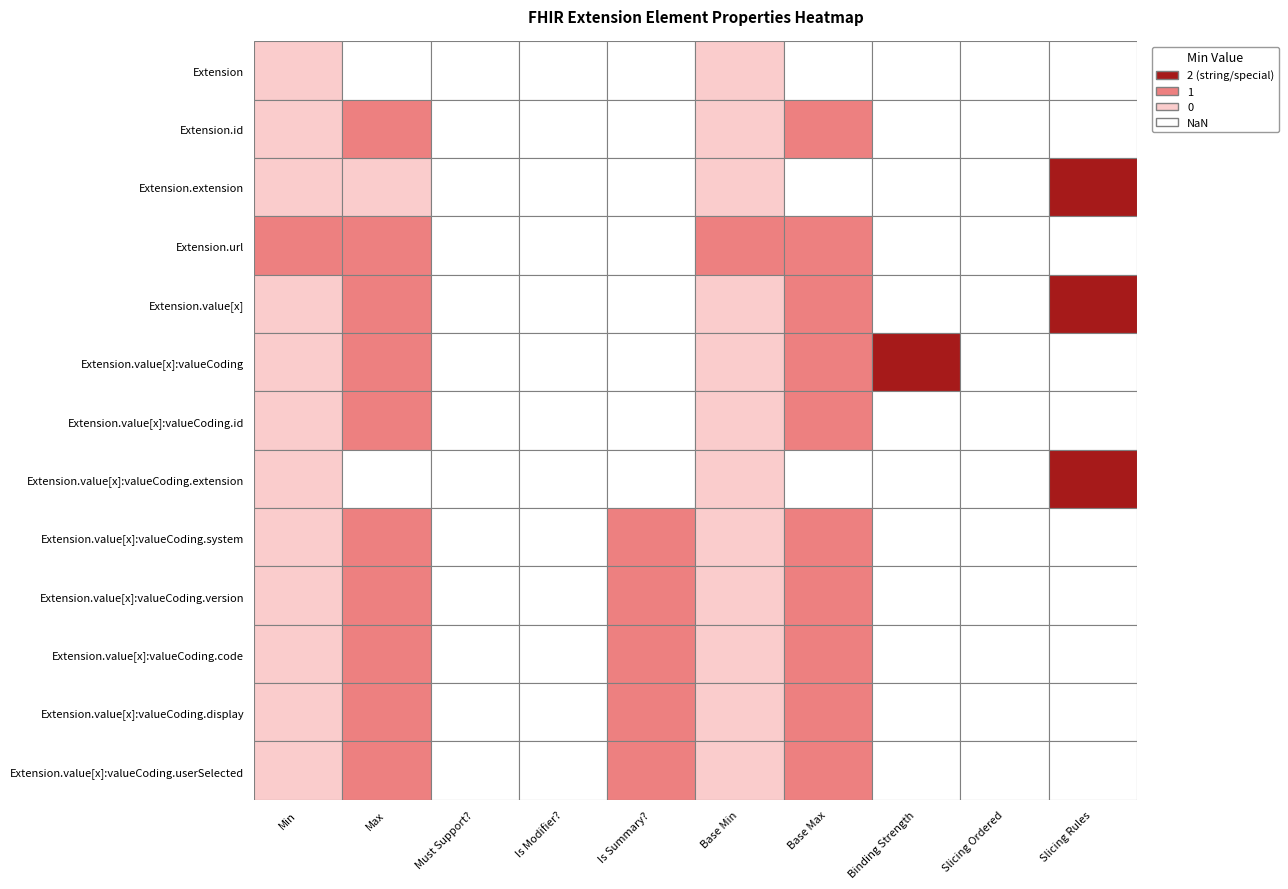

Count the number of data series in this chart.

13